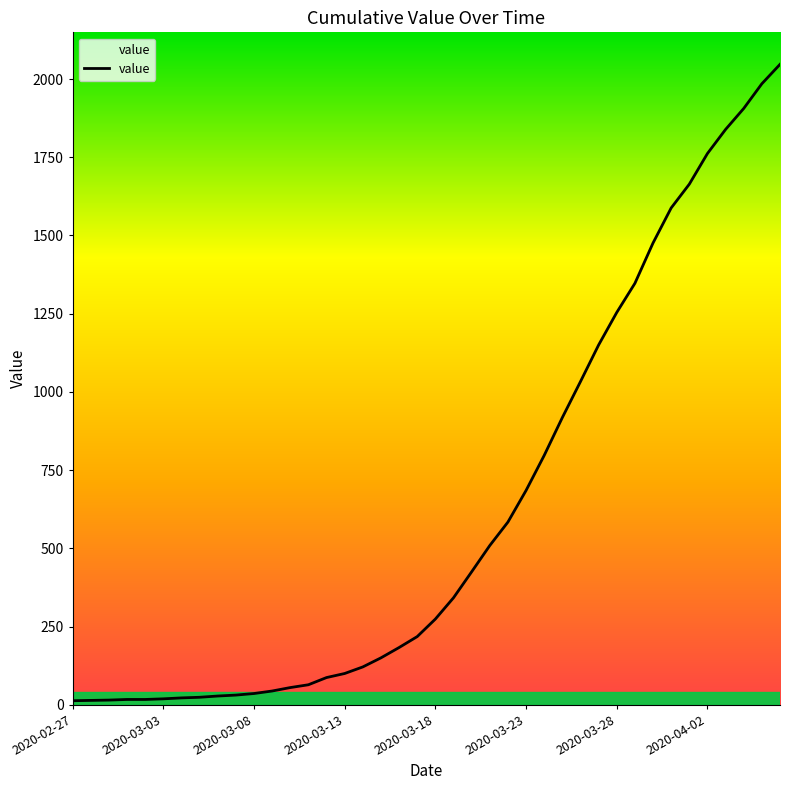

Which category has the lowest value across all series?

2020-02-27